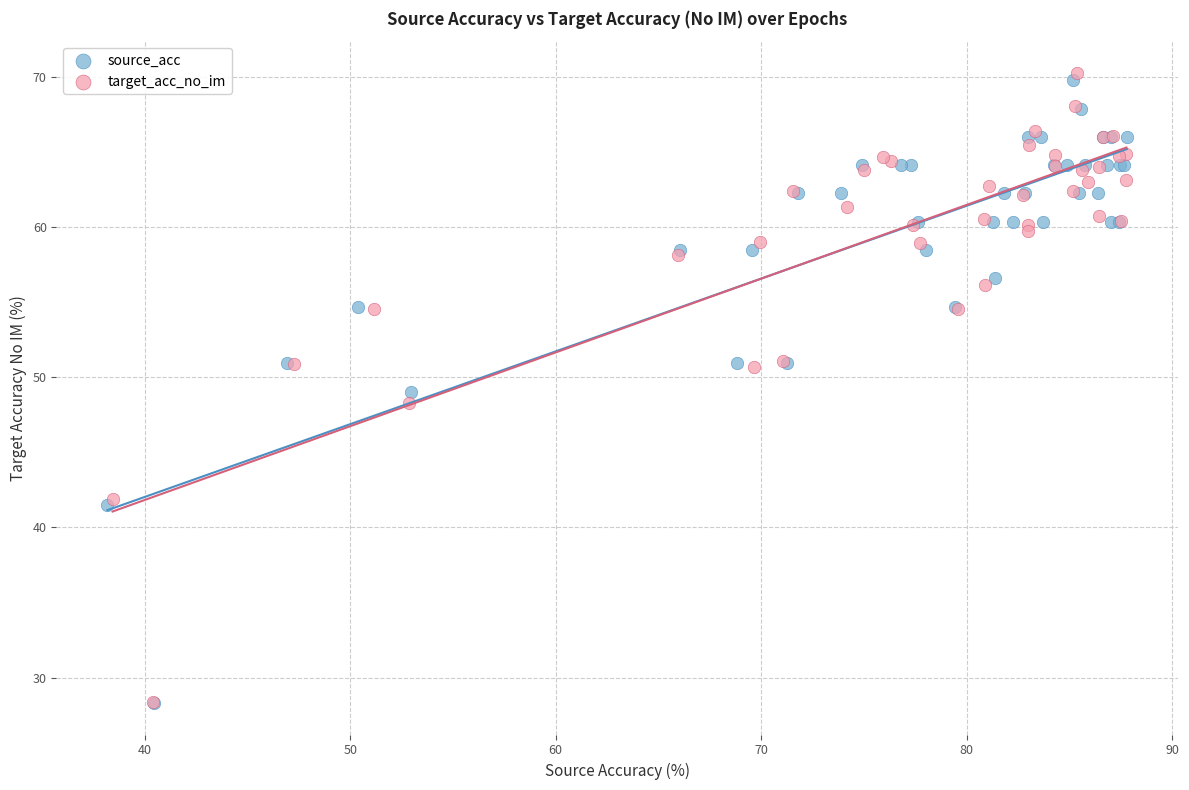

Which series has the largest Y range (max minus min)?

target_acc_no_im